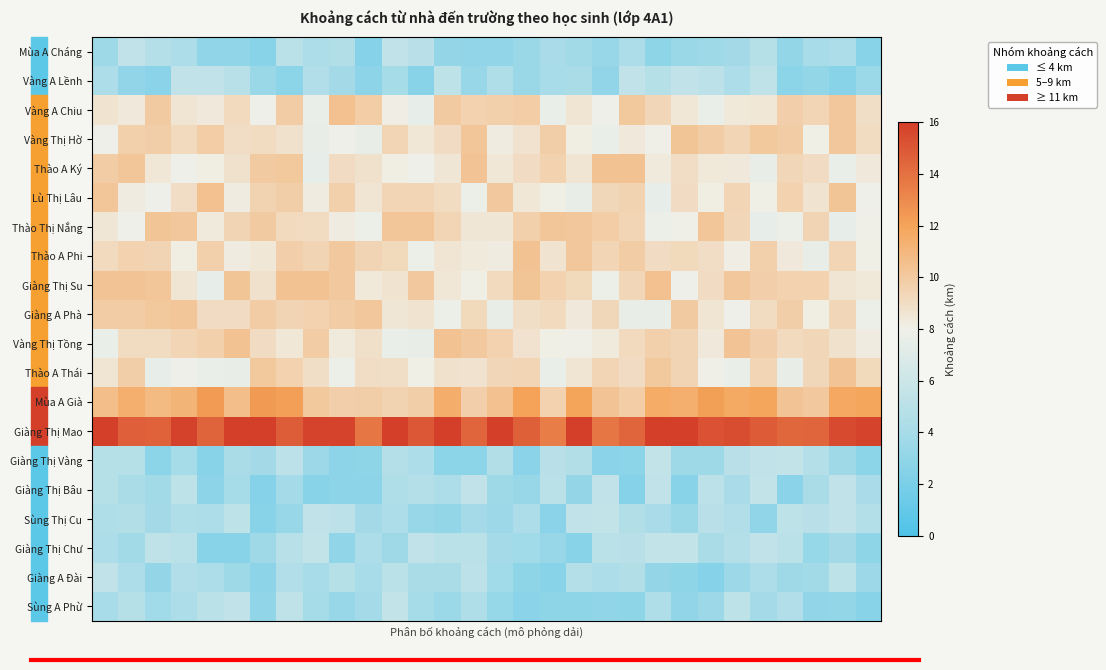

Which series has the largest total across all categories?

Giàng Thị Mao